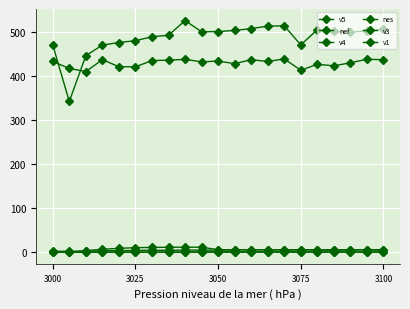

At how many categories does at least one series exceed 68?

21